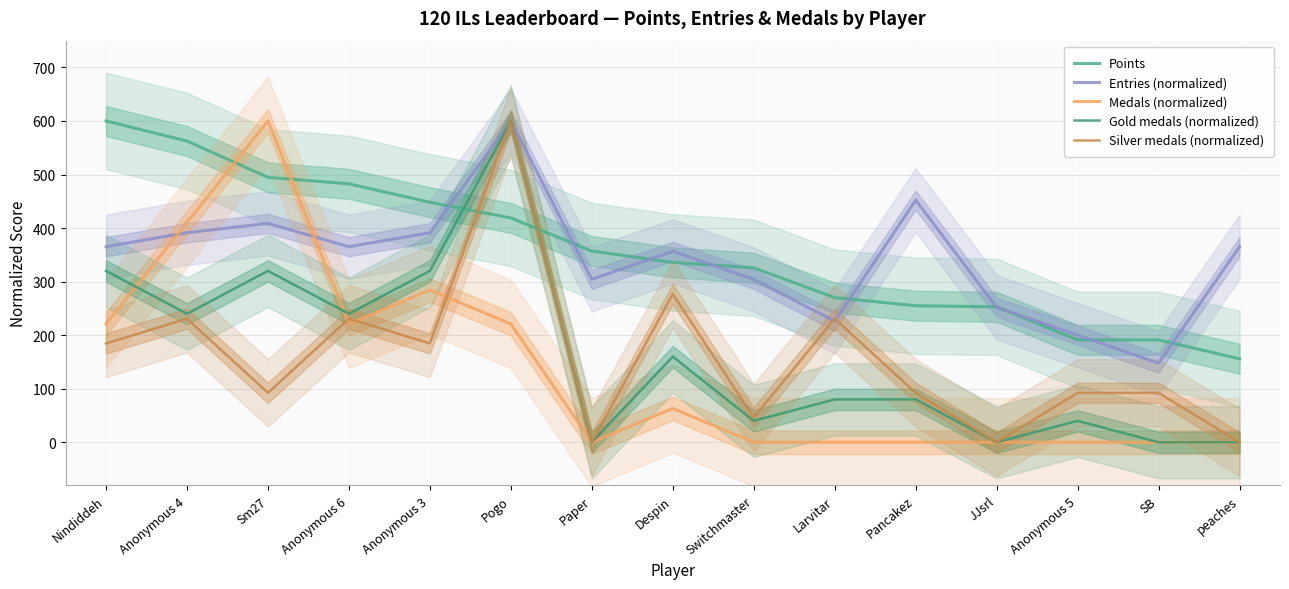

What is the total value across all series at JJsrl?

505.1